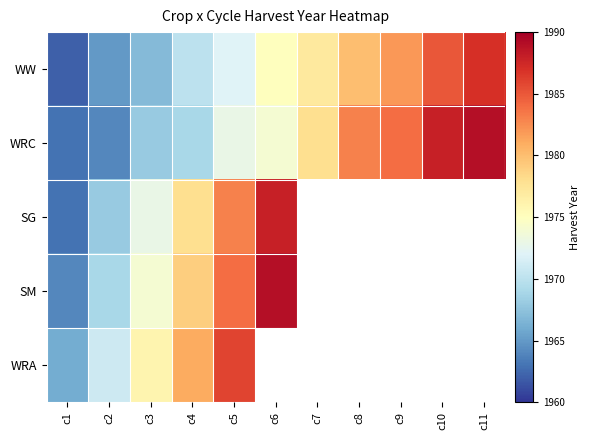

Which has a higher value, c5 or c1?

c5